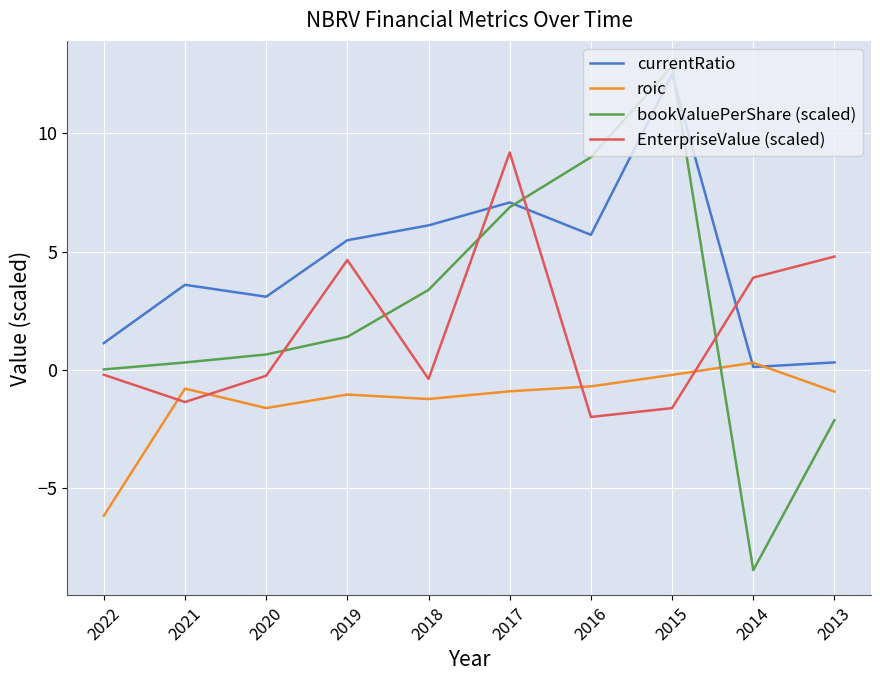

What is the sum of all currentRatio values?

45.1